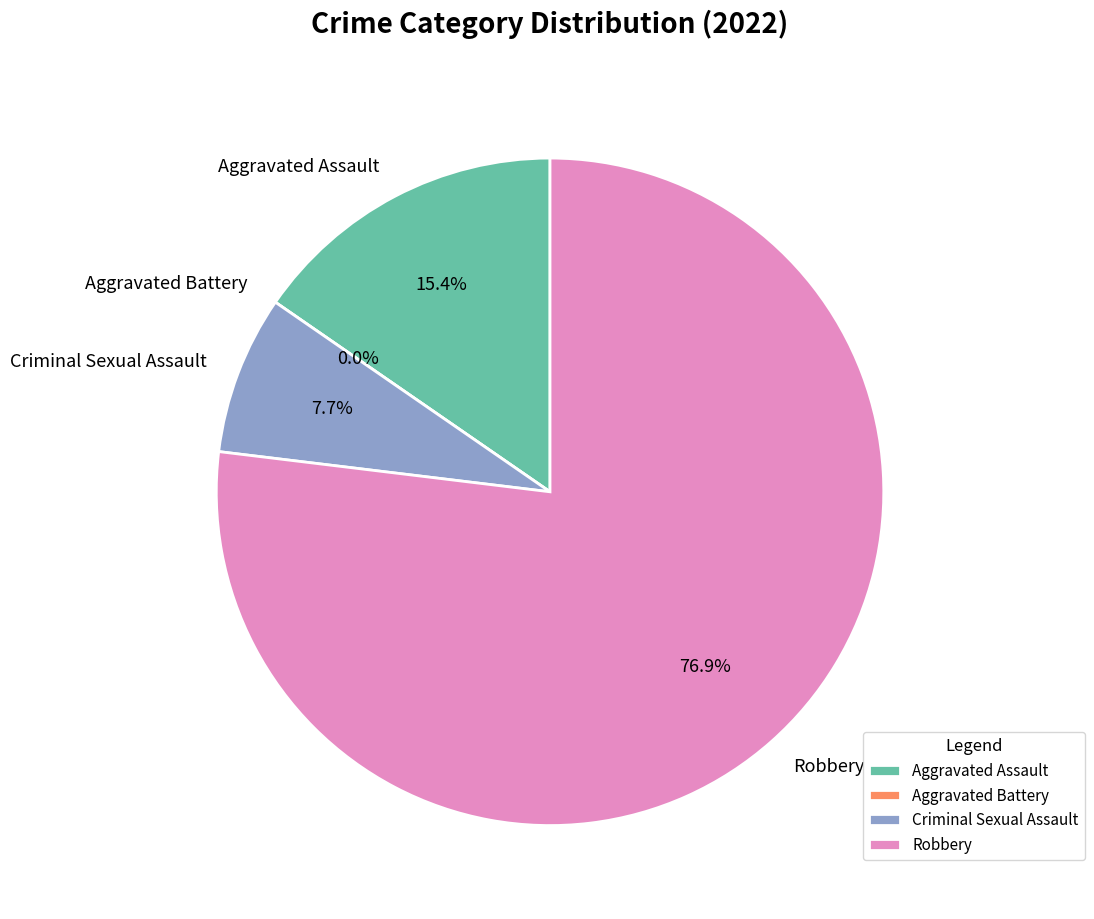

The Aggravated Battery slice represents 1% of the pie. True or false?

False